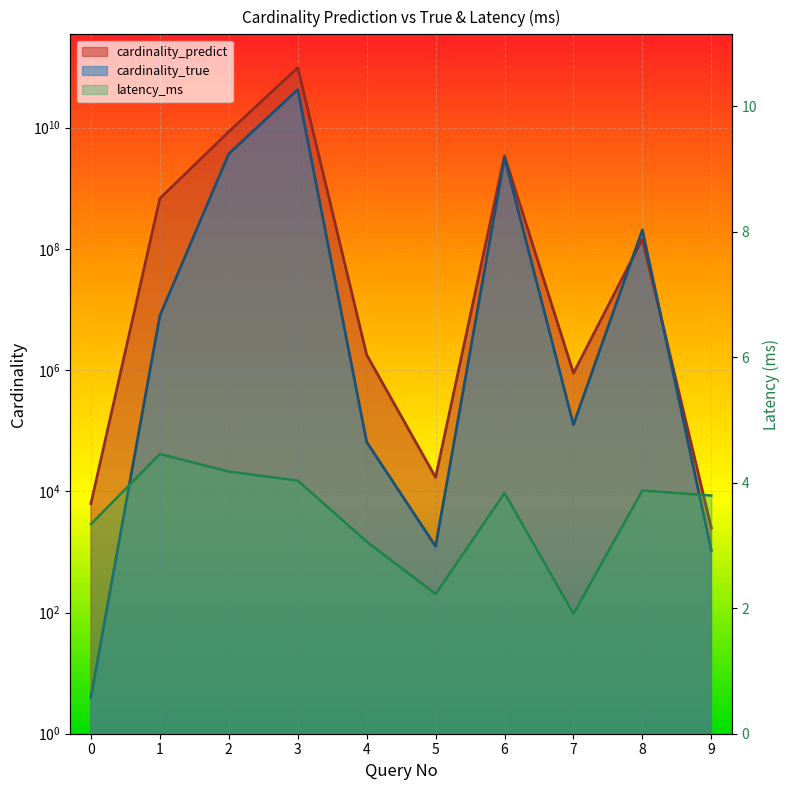

True or false: latency_ms and cardinality_true cross at least once.

False